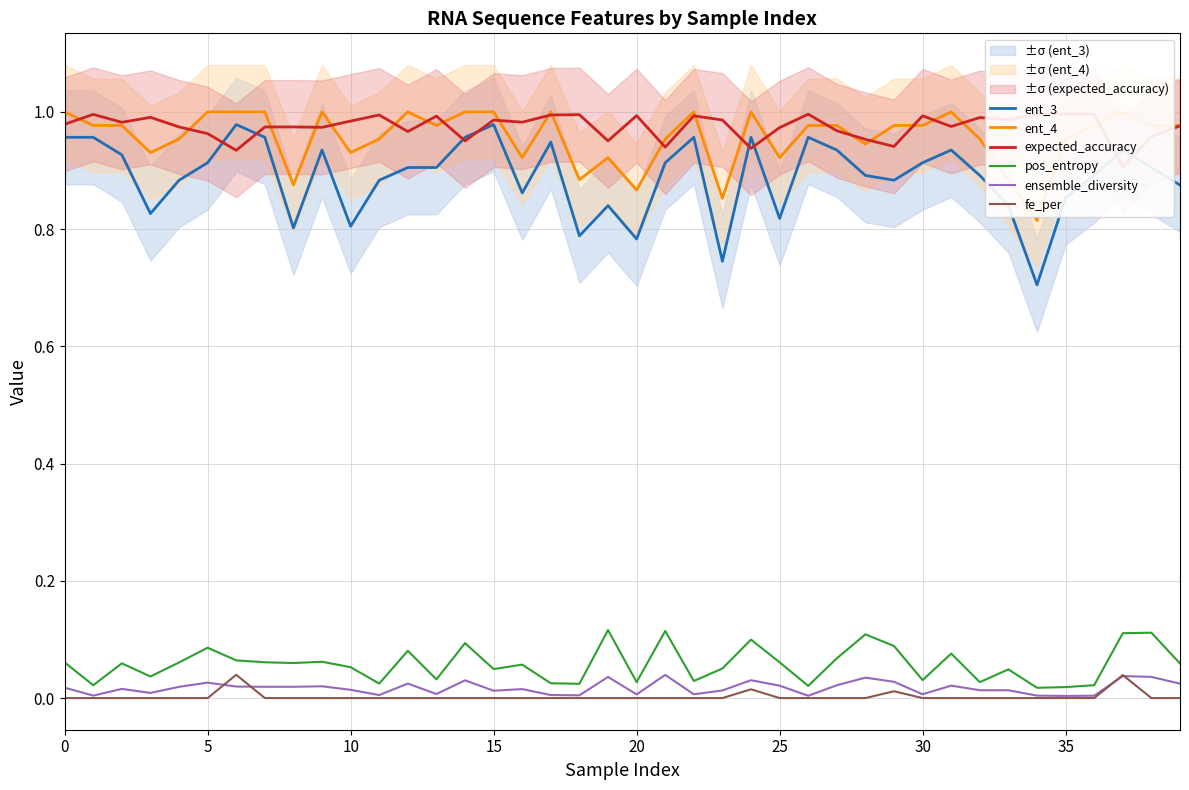

True or false: ensemble_diversity and ent_3 intersect in this chart.

False